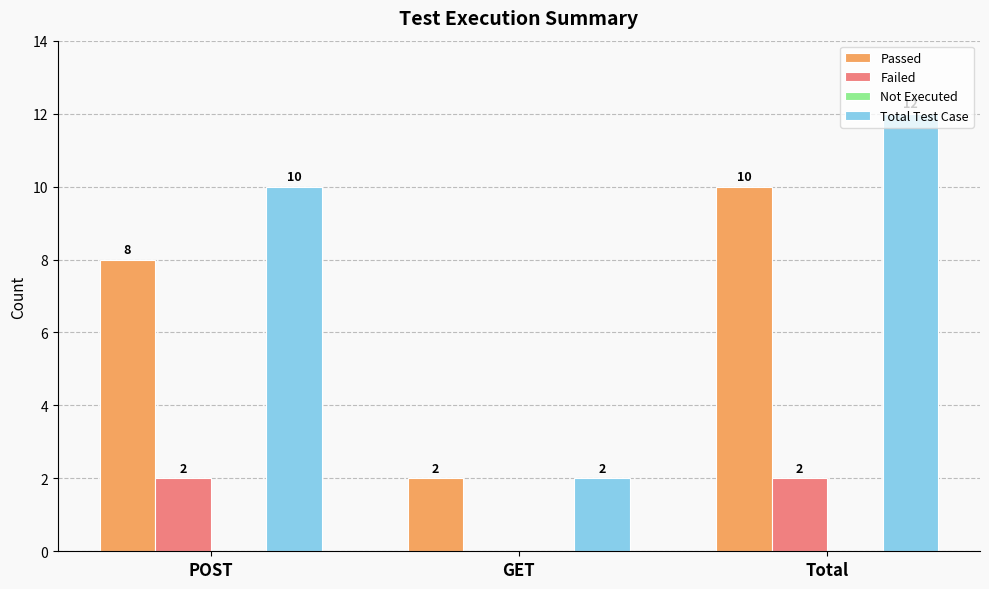

Reading left to right, extract all data points from this chart.

Passed: POST=8	GET=2	Total=10
Failed: POST=2	GET=0	Total=2
Total Test Case: POST=10	GET=2	Total=12